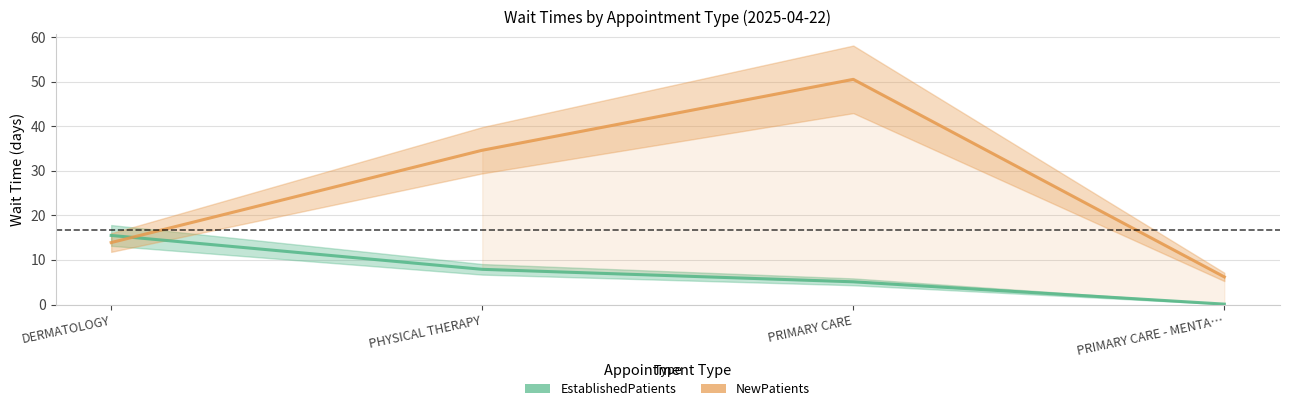

Where is NewPatients nearest to the value 28?

PHYSICAL THERAPY